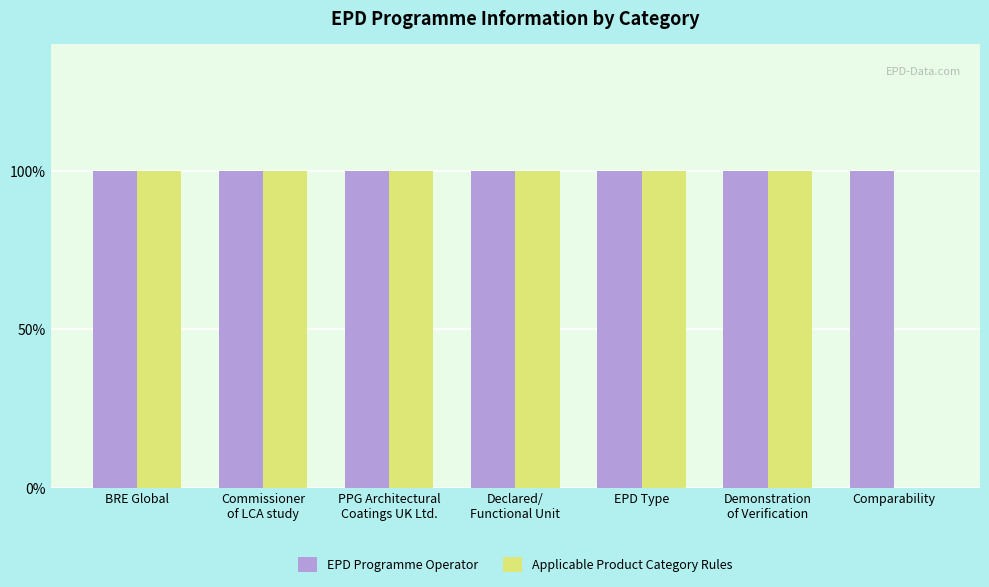

What position from the left is EPD Type?

5